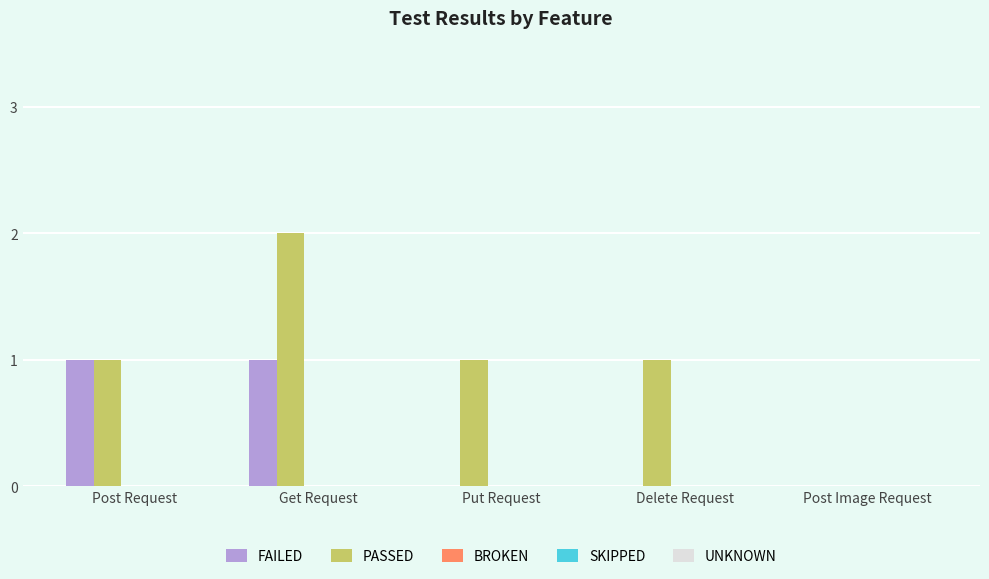

The PASSED series shows 1 at Post Request. True or false?

True